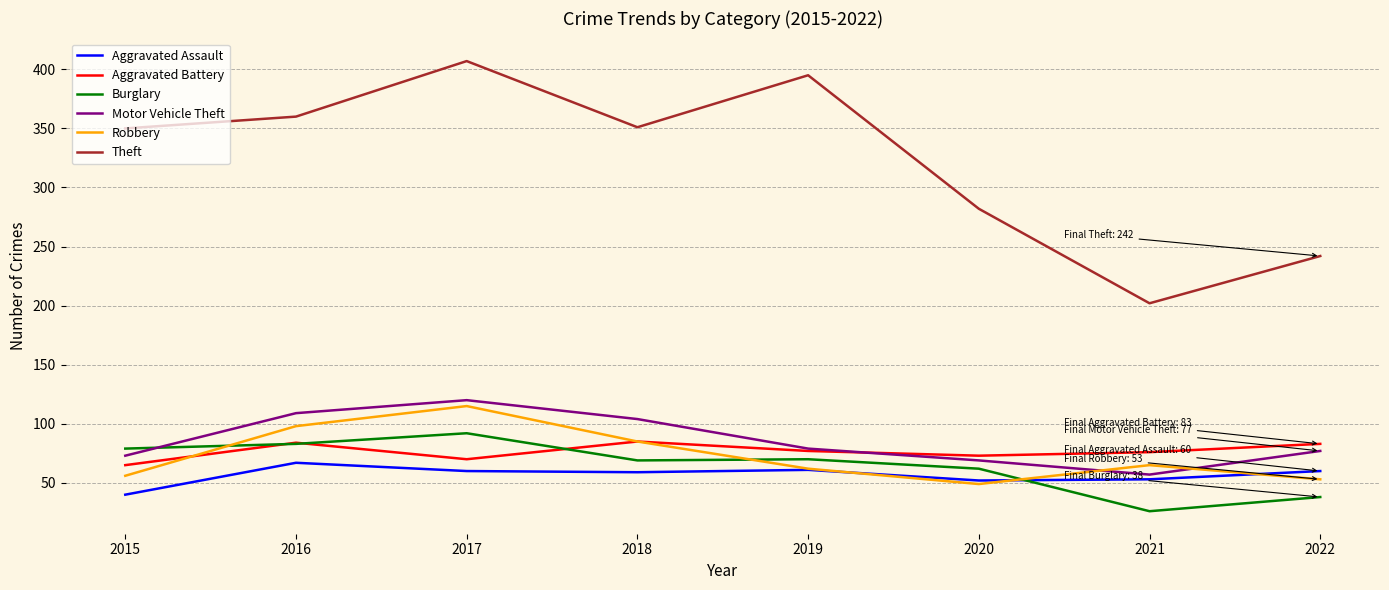

Which category has the highest value across all series?

2017